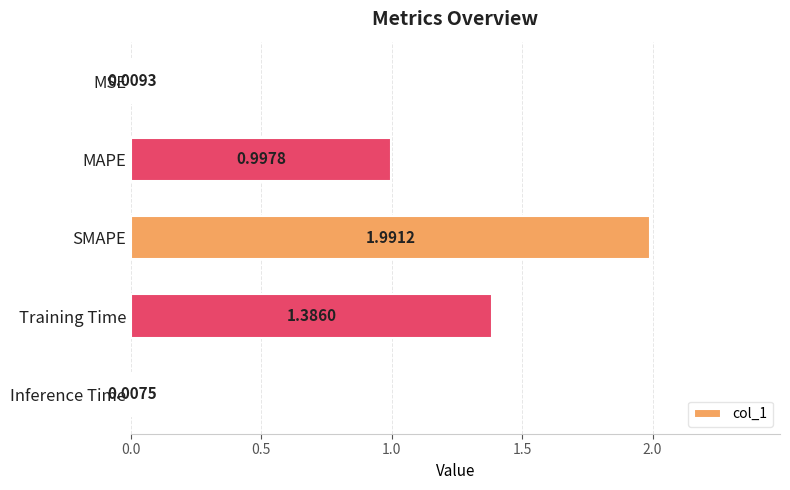

Which has a higher value, SMAPE or Training Time?

SMAPE